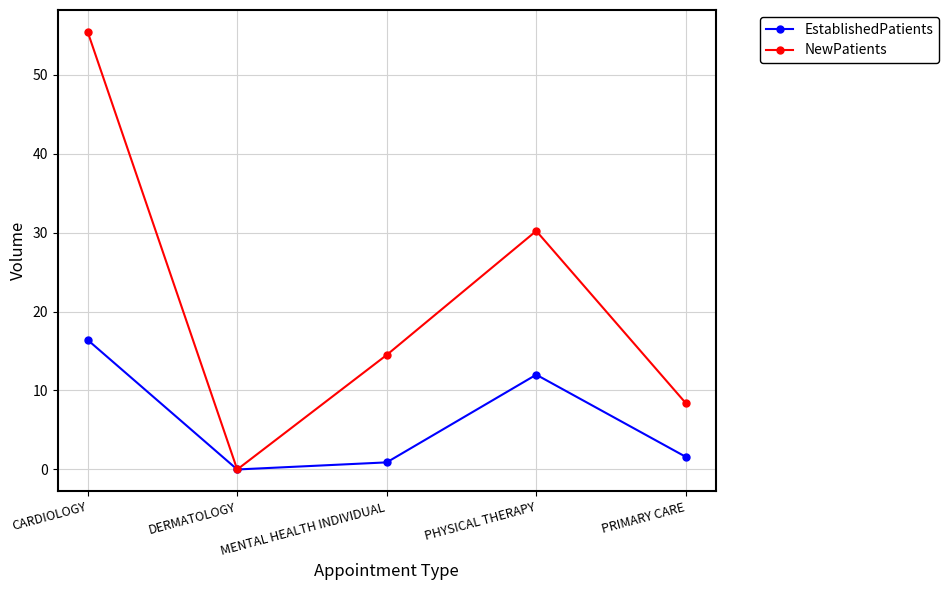

The NewPatients series shows 37.4 at DERMATOLOGY. True or false?

False